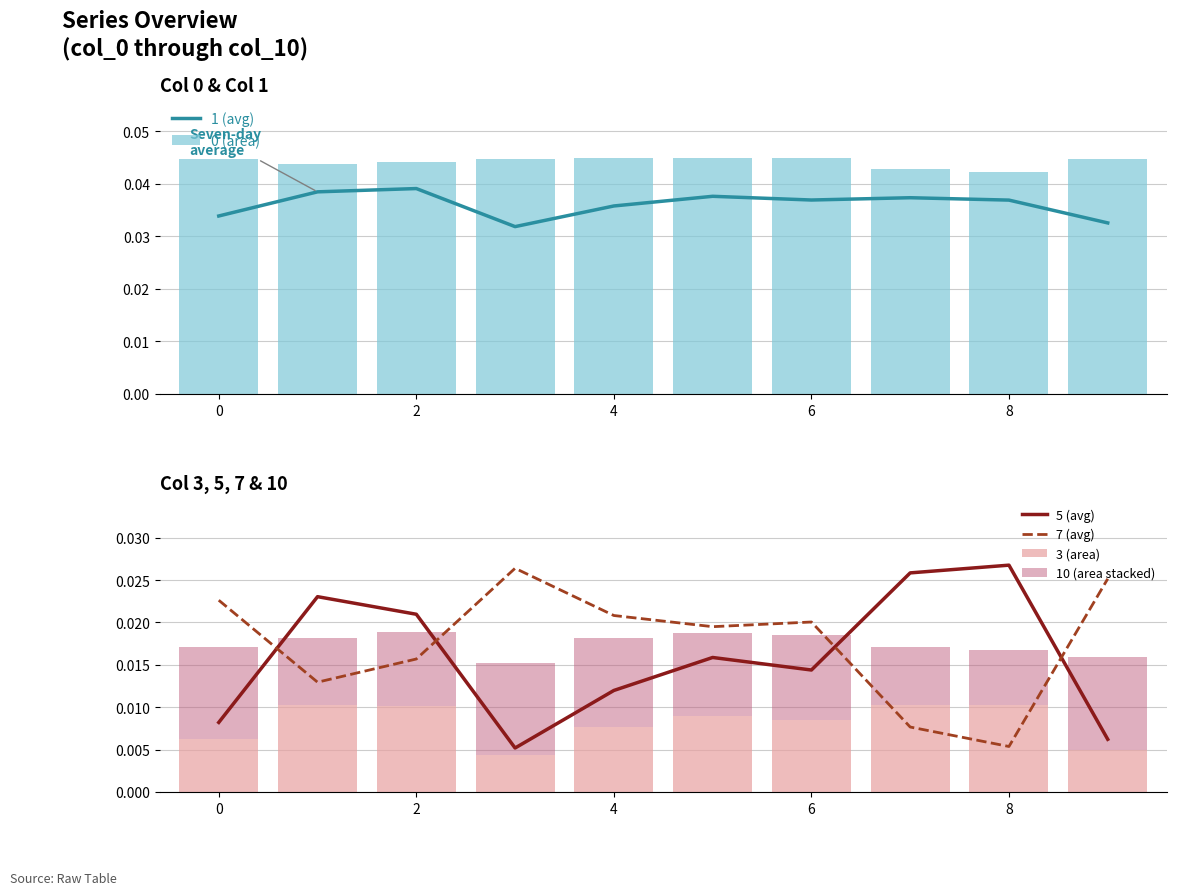

At which label does 5 (avg) reach its peak?

8